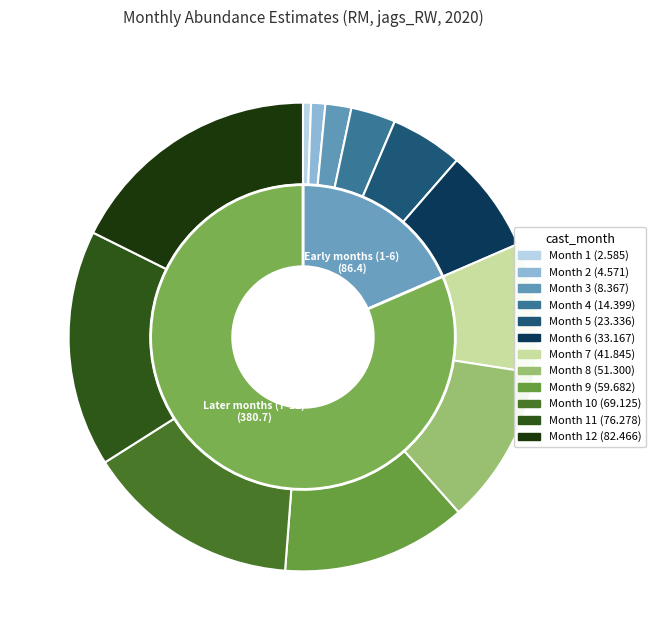

To the nearest percent, what portion does Month 12 represent?

18%